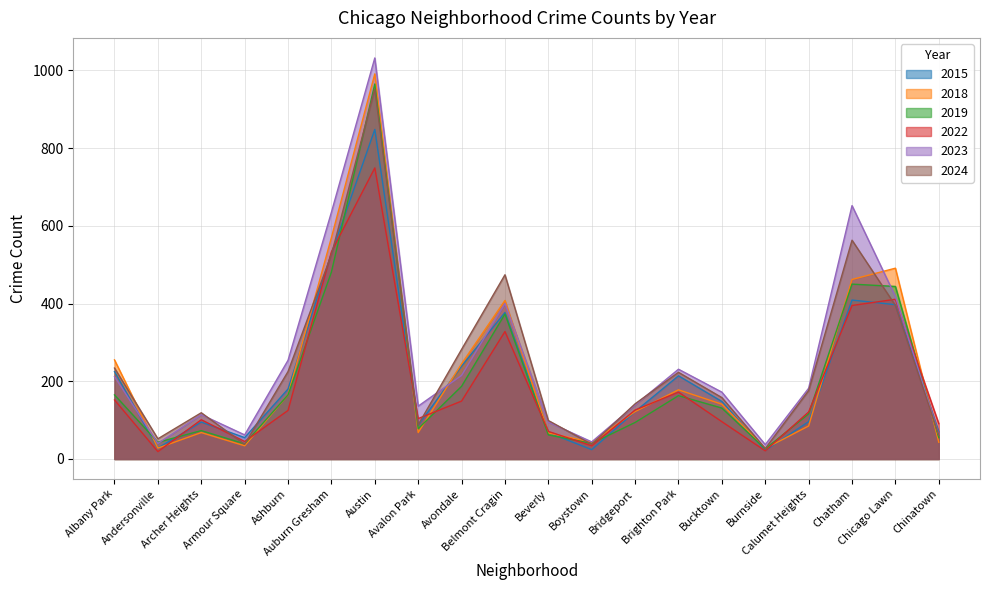

What is the label of the 2nd point from the right?

Chicago Lawn